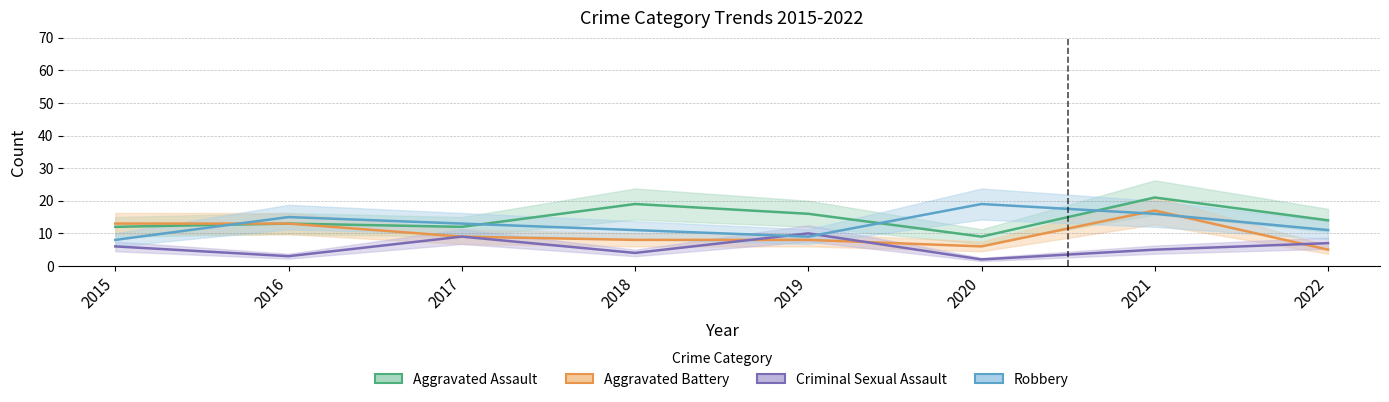

True or false: Criminal Sexual Assault has a value of 3 at 2016.

True